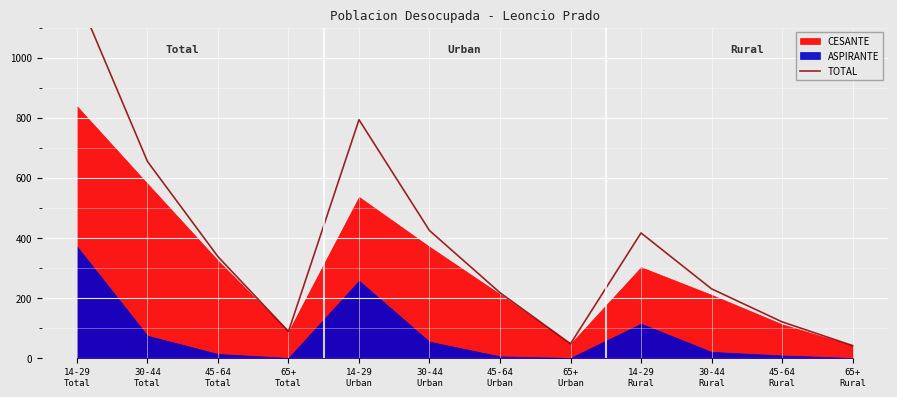

What is the value of the 4th point from the left?

88